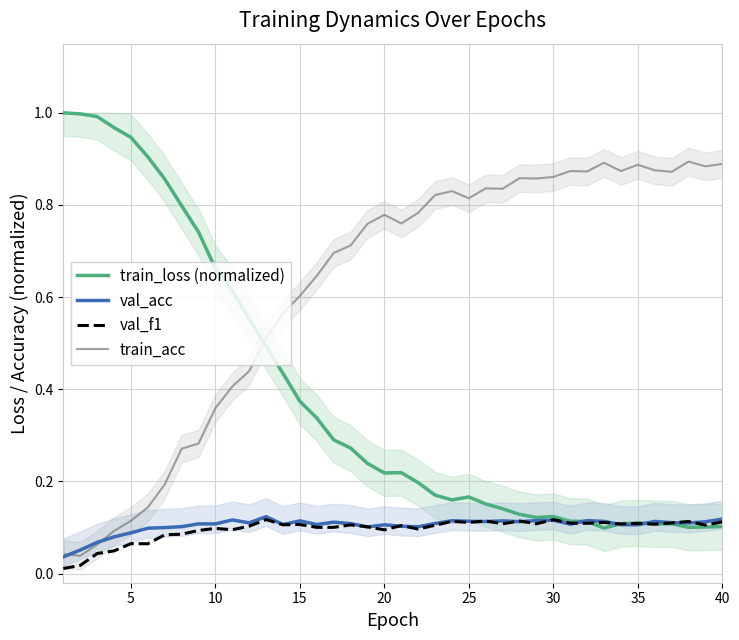

The val_f1 series shows 0.1 at 20. True or false?

True